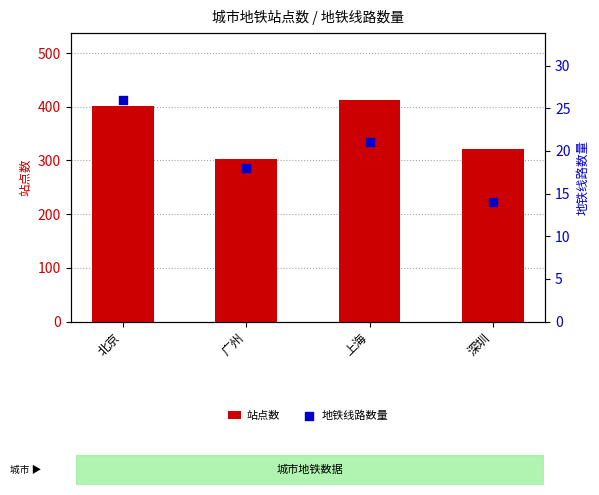

Is the value of 站点数 at 上海 greater than the value of 地铁线路数量 at 广州?

Yes